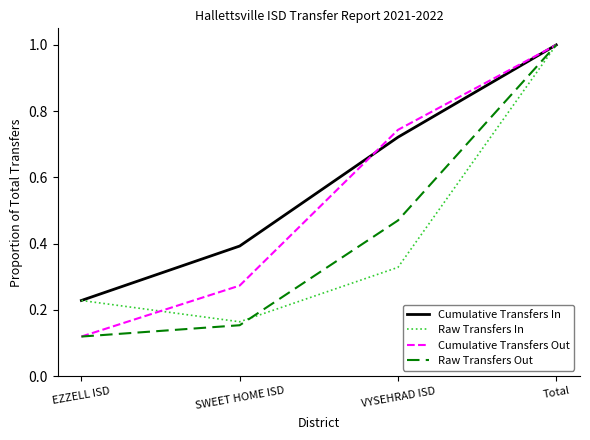

At how many categories does at least one series exceed 0?

4